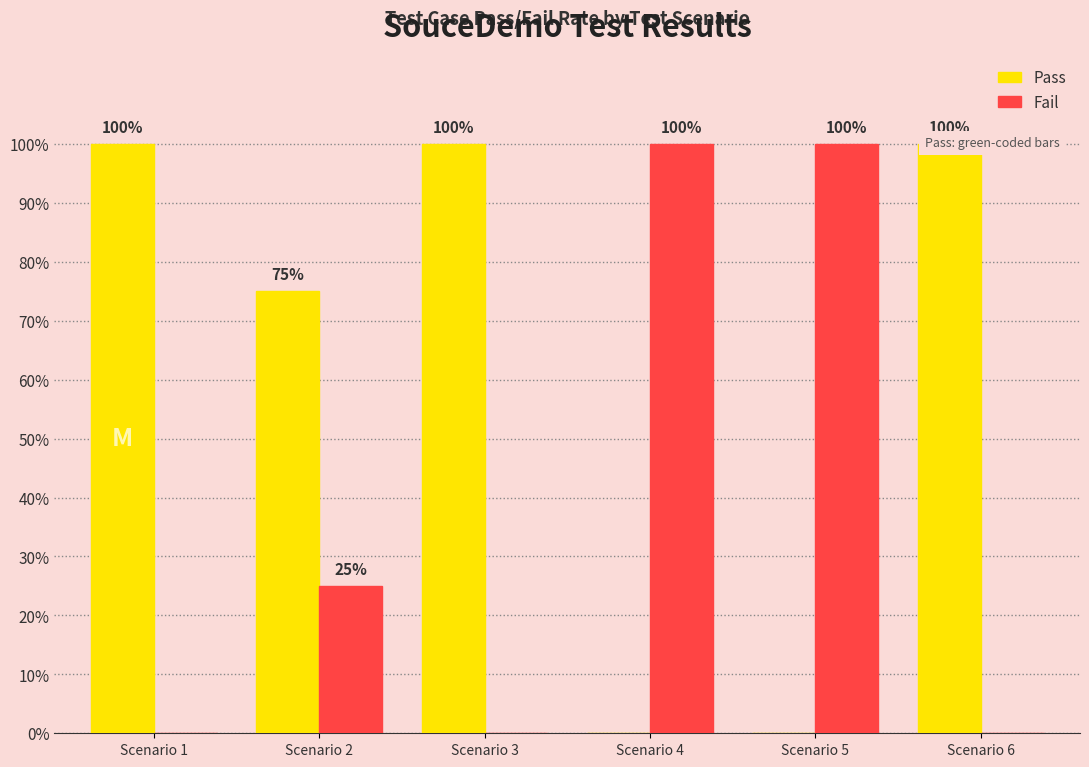

Is the value of Pass at Scenario 6 greater than the value of Fail at Scenario 2?

Yes